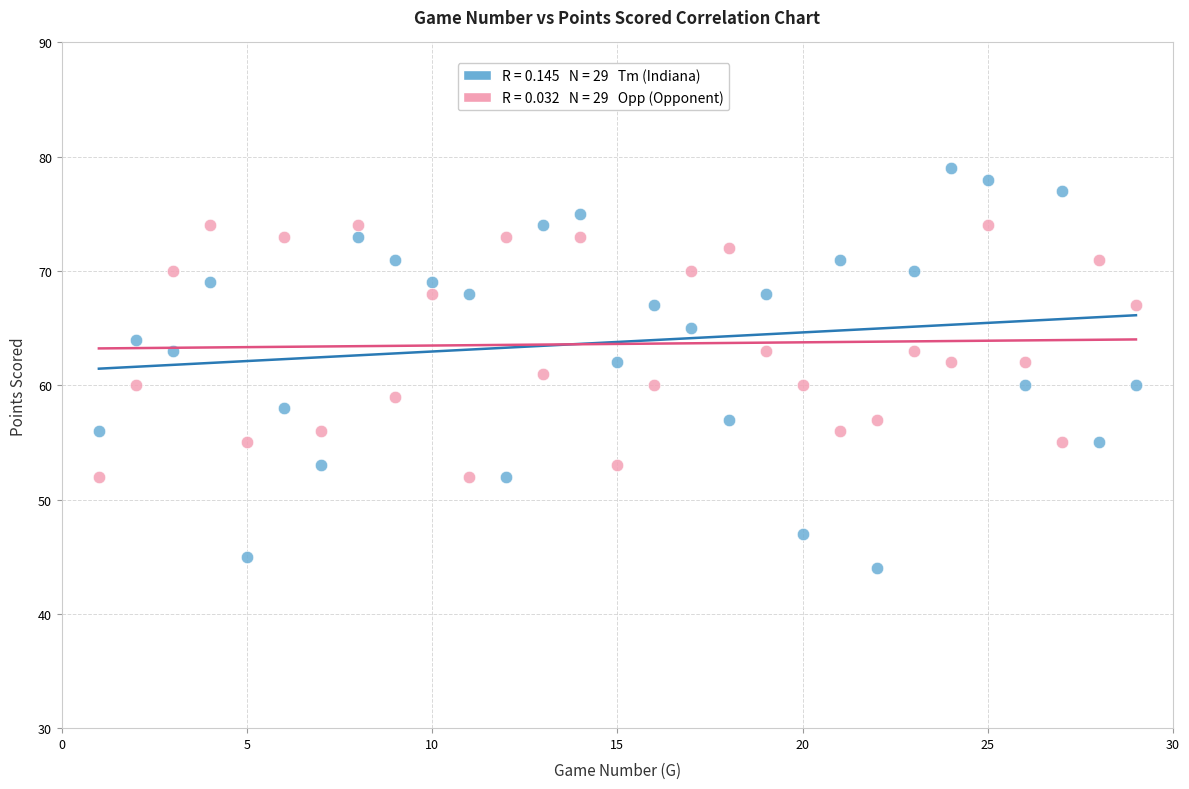

Across all data points, what is the range of Y values (max minus min)?

35